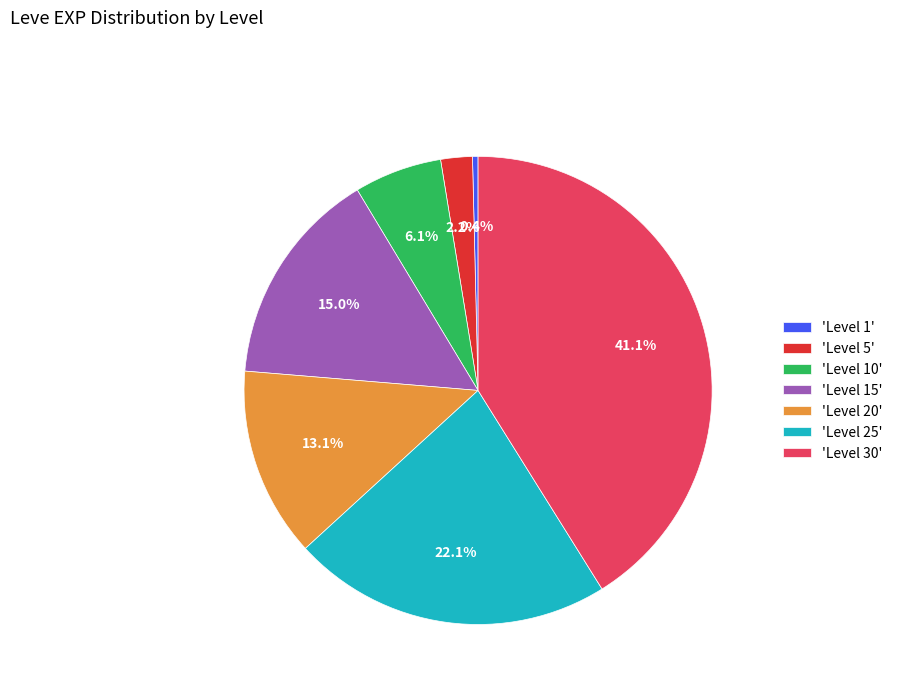

Do 'Level 10' and 'Level 5' together represent more than half of the pie?

No